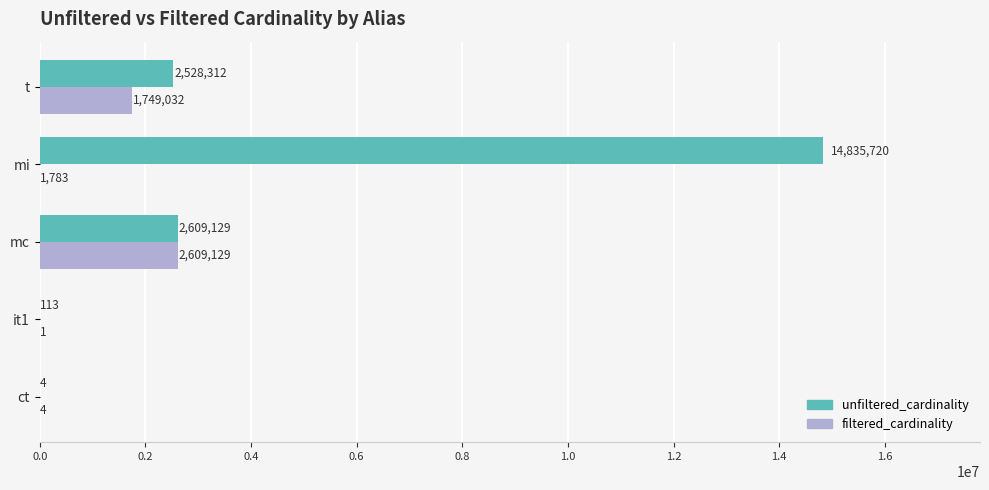

What is the sum of all unfiltered_cardinality values?

19973278